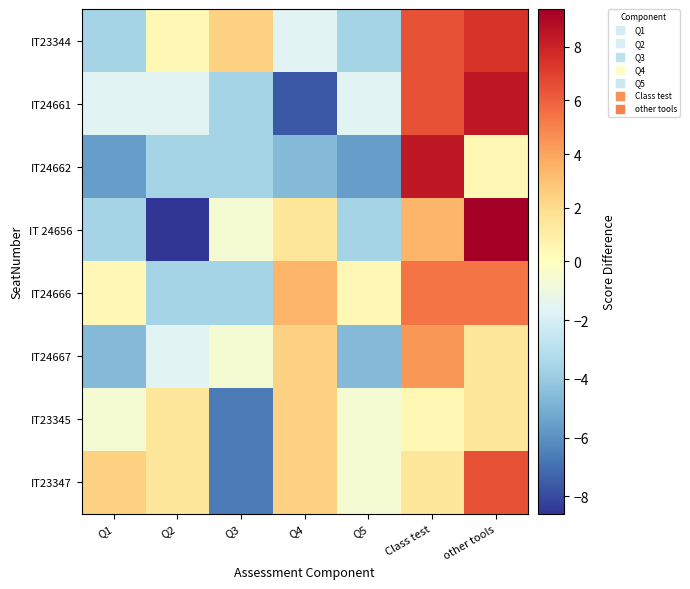

Which label corresponds to the largest value in the chart?

other tools